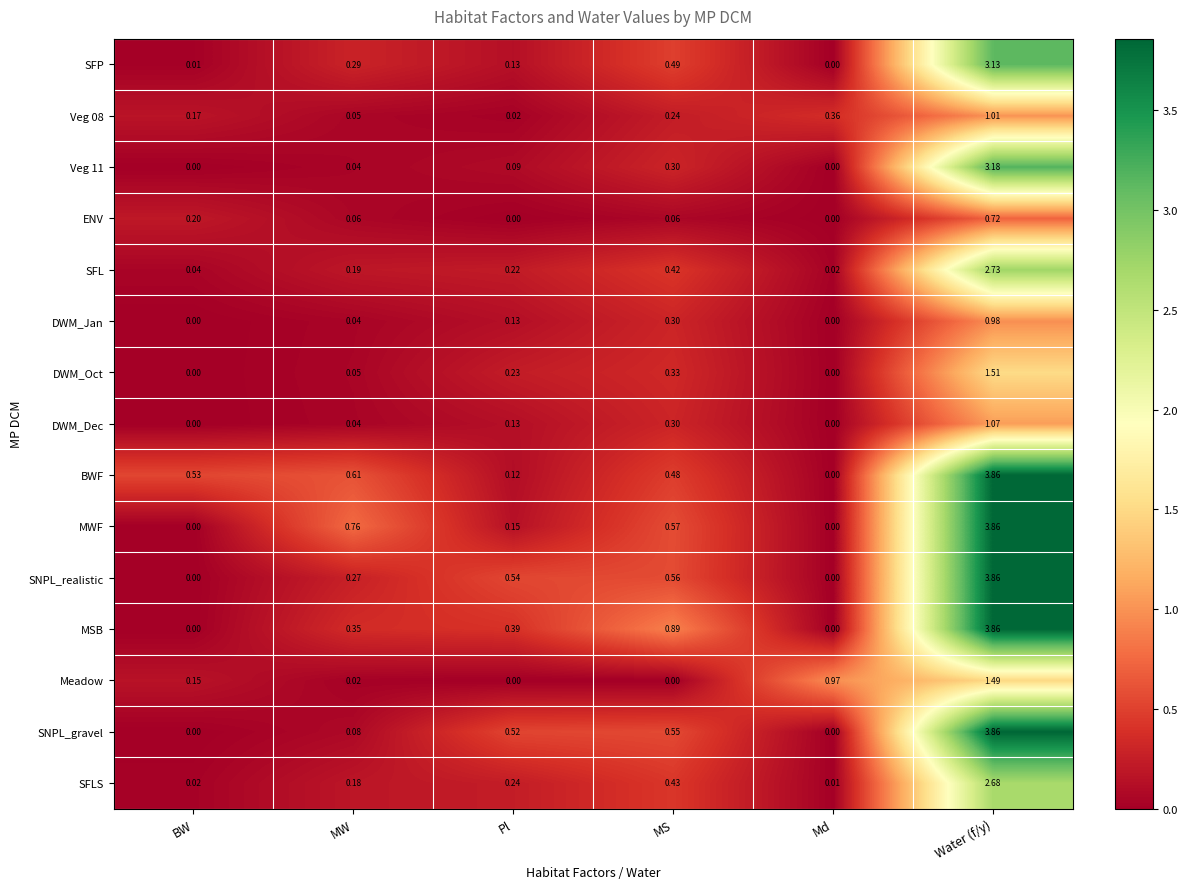

Where is MSB nearest to the value 1?

MS